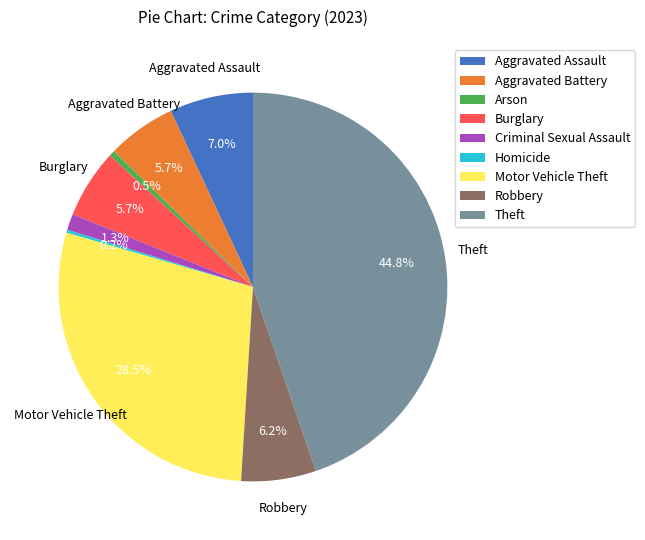

How much of the chart is everything except Theft?

55.2%